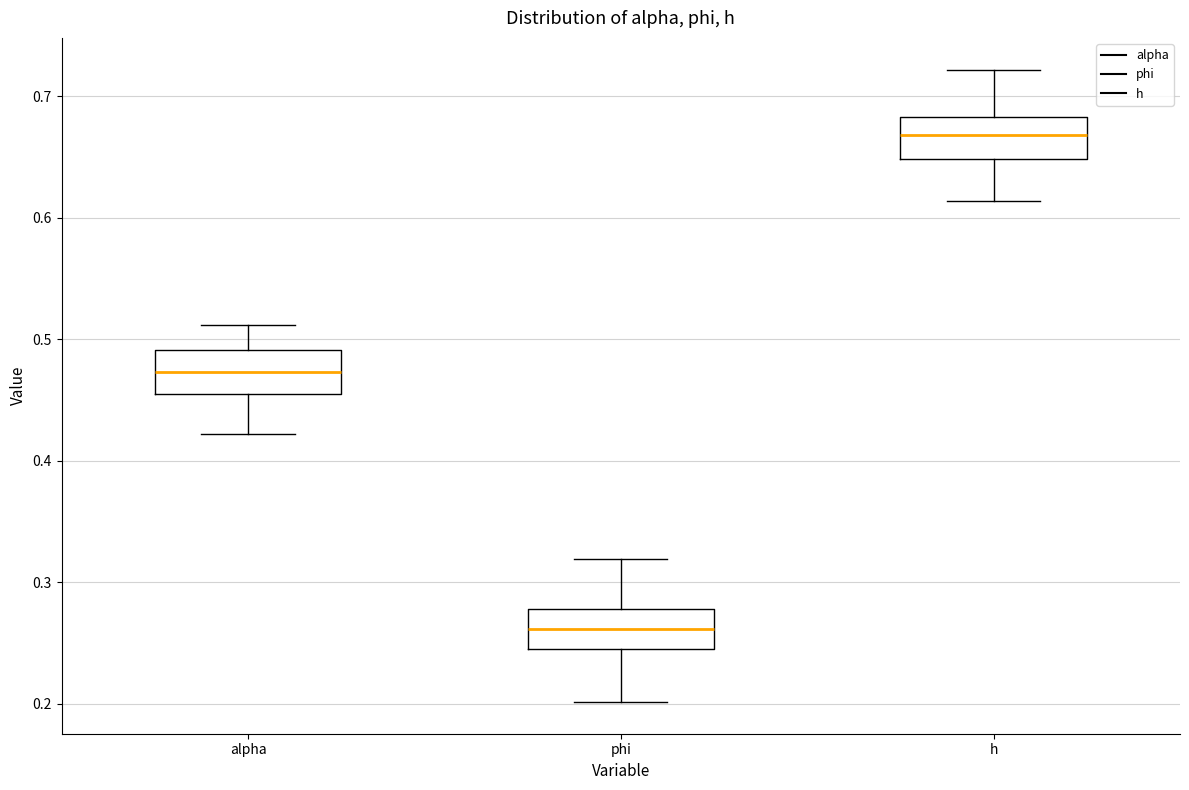

Reading left to right, read every box against the y-axis: the position of its median line, the range the box covers, and the ends of its whiskers. The values are not printed on the chart, so give them approximately, as read against the axis.

alpha: median 0.47, box 0.46 to 0.49, whiskers 0.42 to 0.51
phi: median 0.26, box 0.24 to 0.28, whiskers 0.20 to 0.32
h: median 0.67, box 0.65 to 0.68, whiskers 0.61 to 0.72